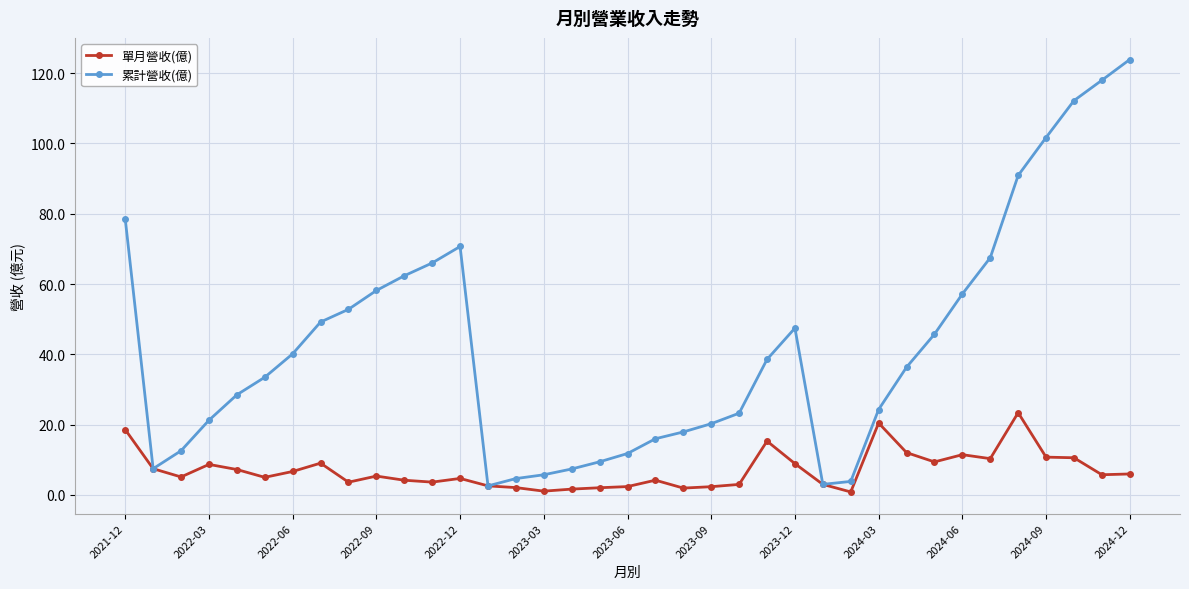

What is the difference between the maximum and minimum values in the 單月營收(億) series?

22.6